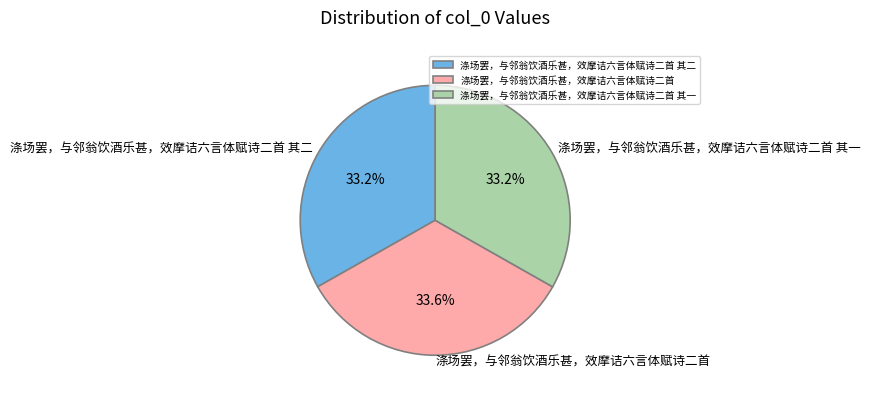

The 涤场罢，与邻翁饮酒乐甚，效摩诘六言体赋诗二首 其一 slice represents 39% of the pie. True or false?

False